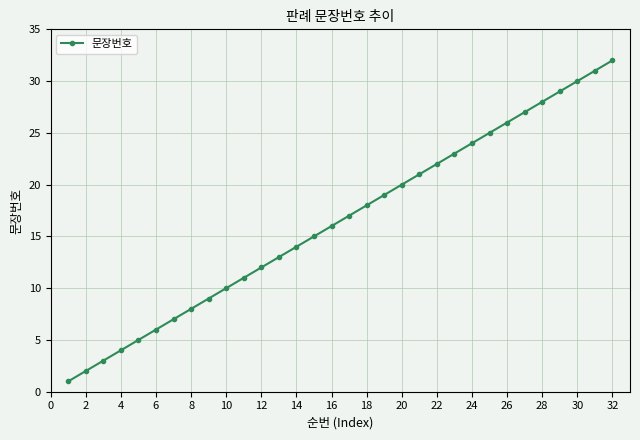

What is the sum of all values?

528